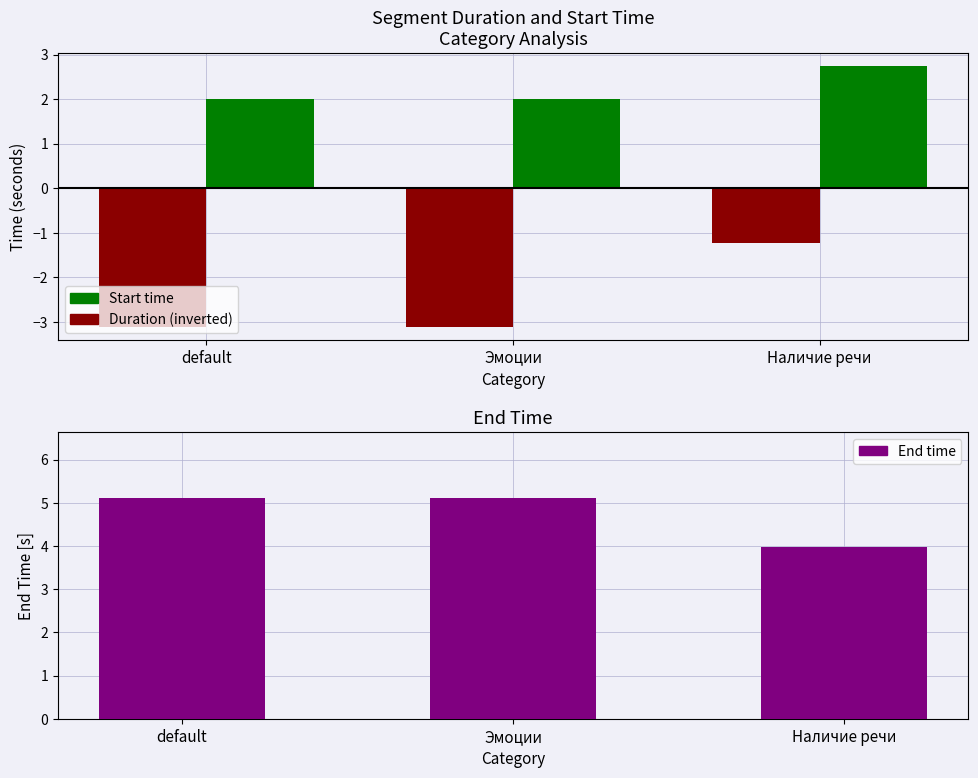

Which category has the highest value in the End time series?

default